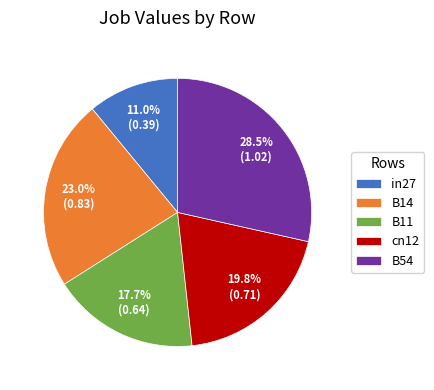

Is it true that cn12 is 20% of the pie?

True